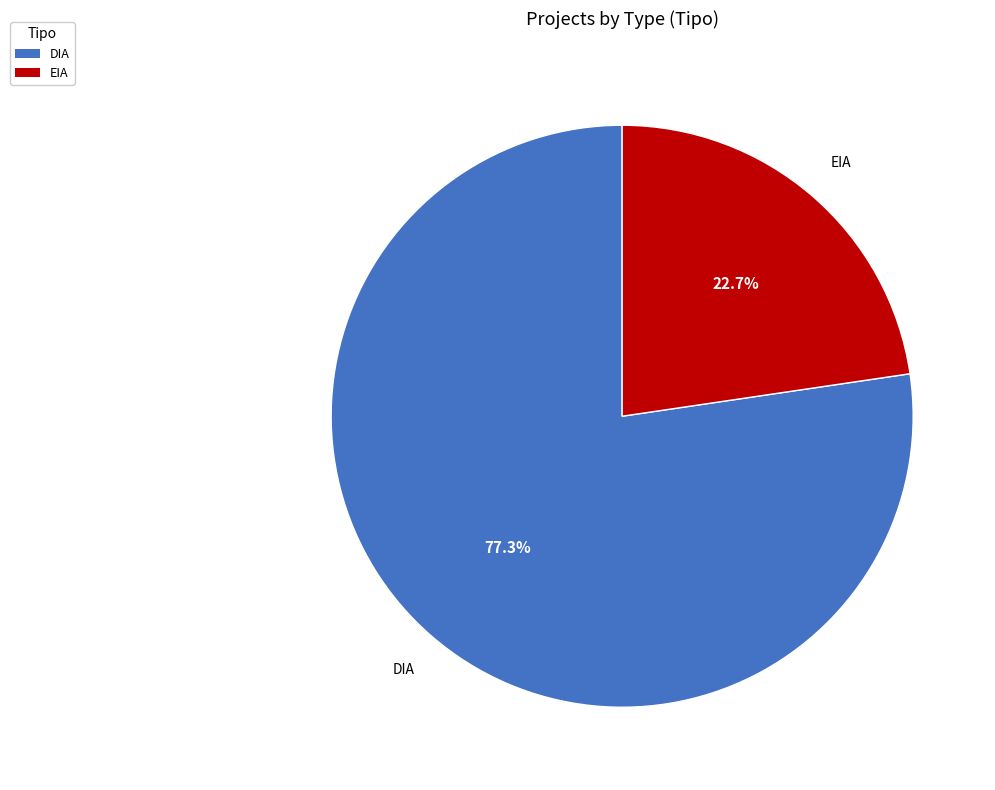

To the nearest percent, what is the difference between the DIA and EIA slice percentages?

55%